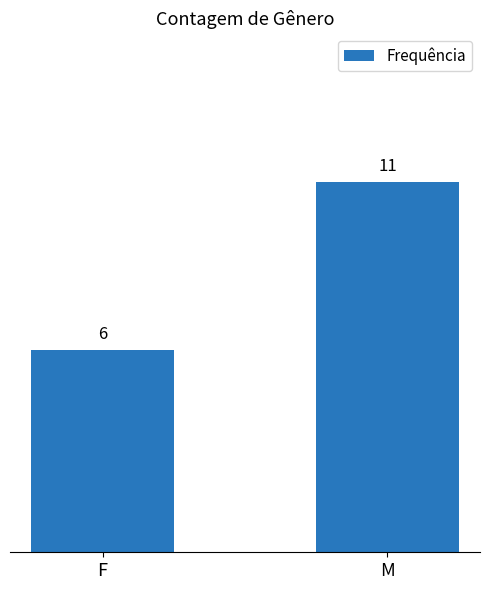

Is it true that the value at F is 8?

False